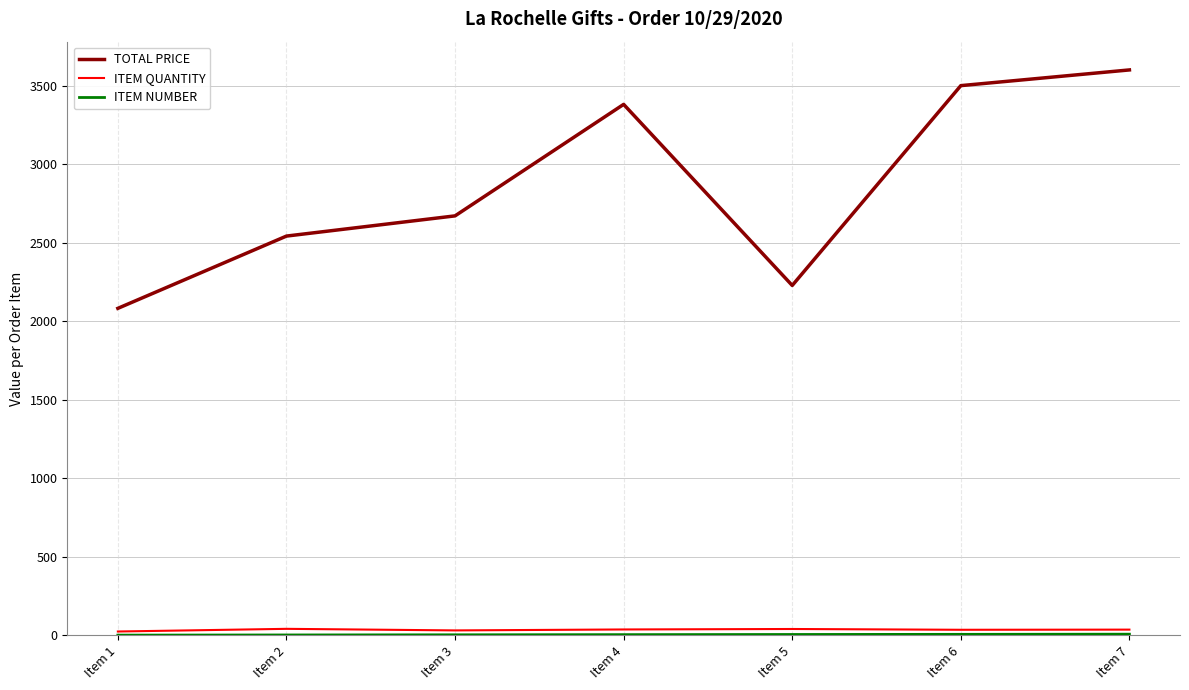

What is the maximum value shown in the chart?

3600.0